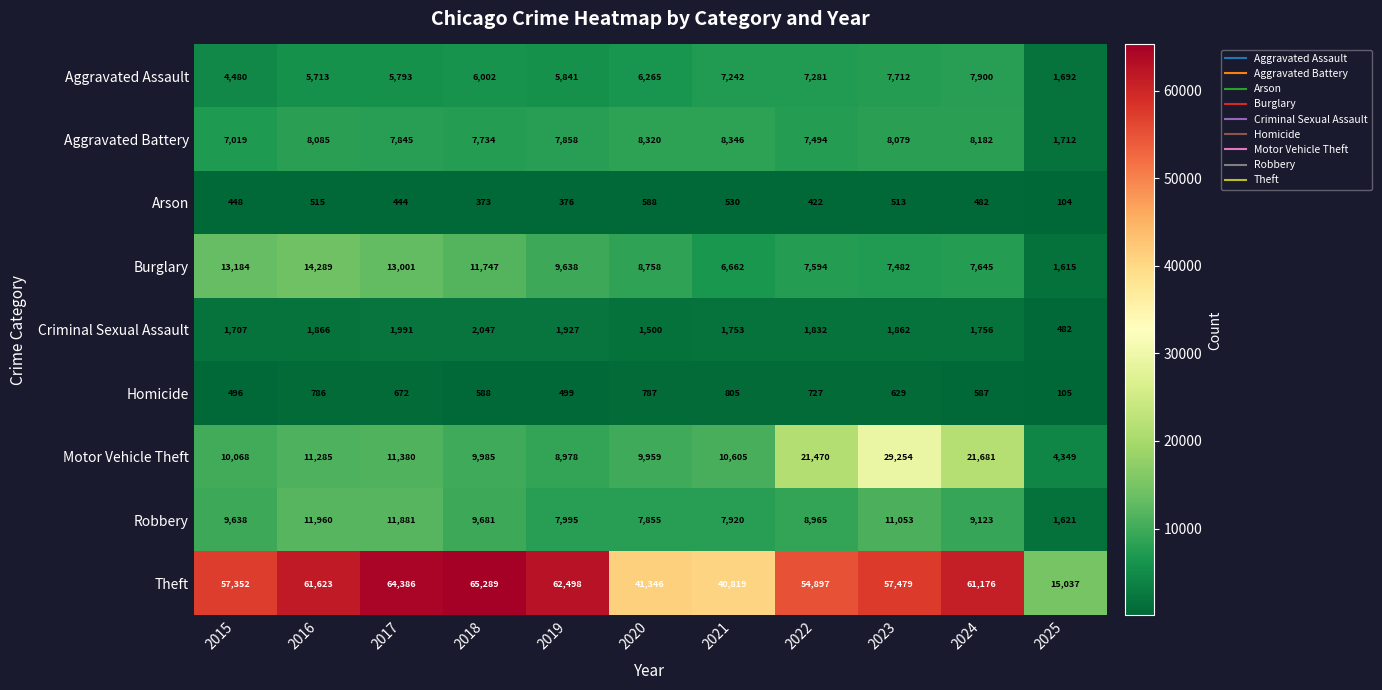

Which series has the largest total across all categories?

Theft